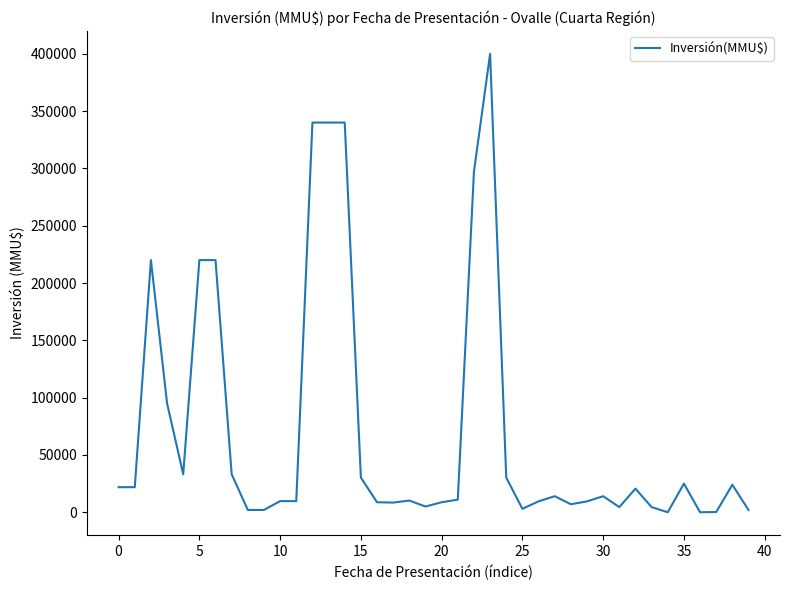

What is the maximum value shown in the chart?

400000